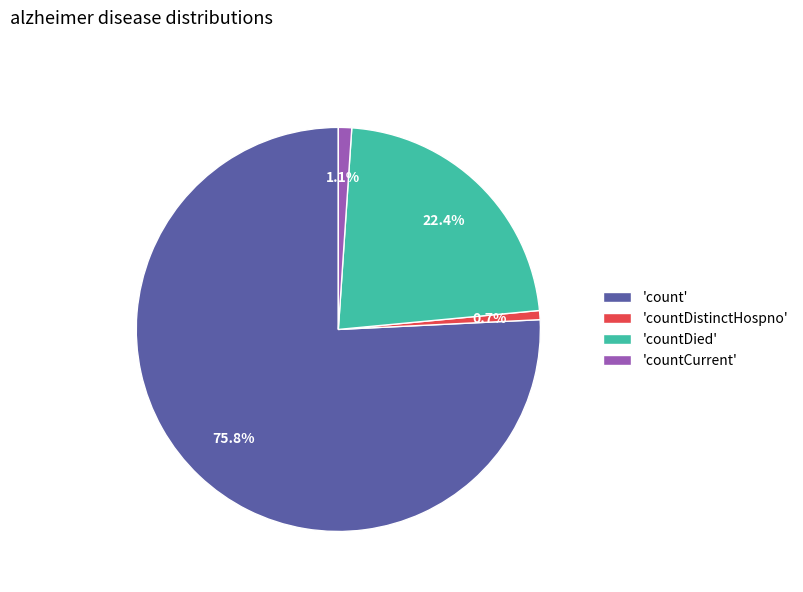

Which category accounts for the majority?

'count'